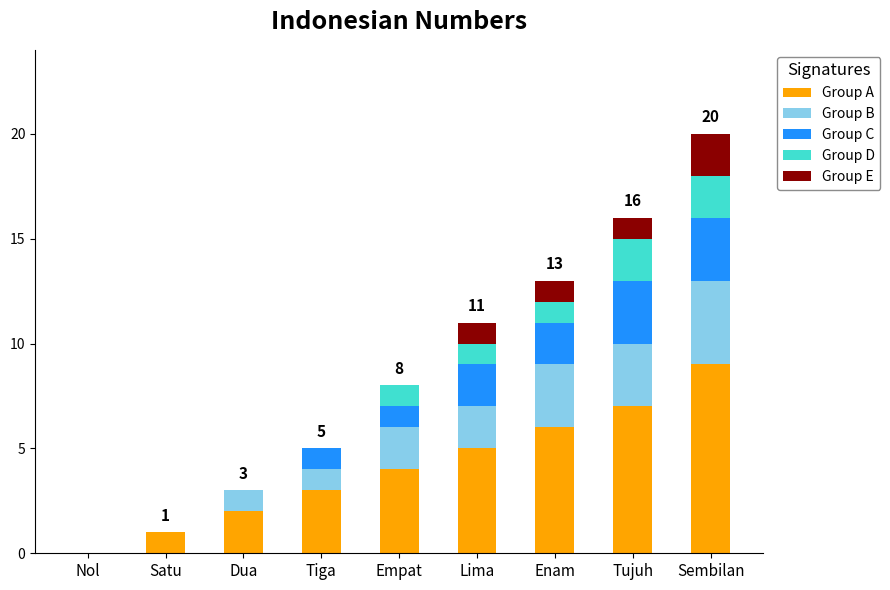

True or false: Group A has a value of 3 at Tiga.

True